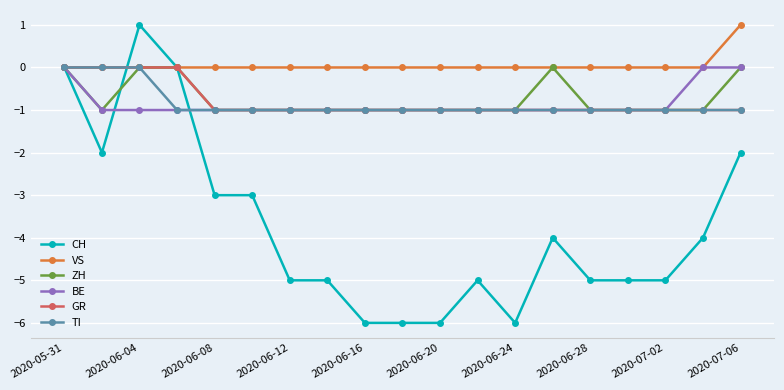

What is the minimum value for CH?

-6